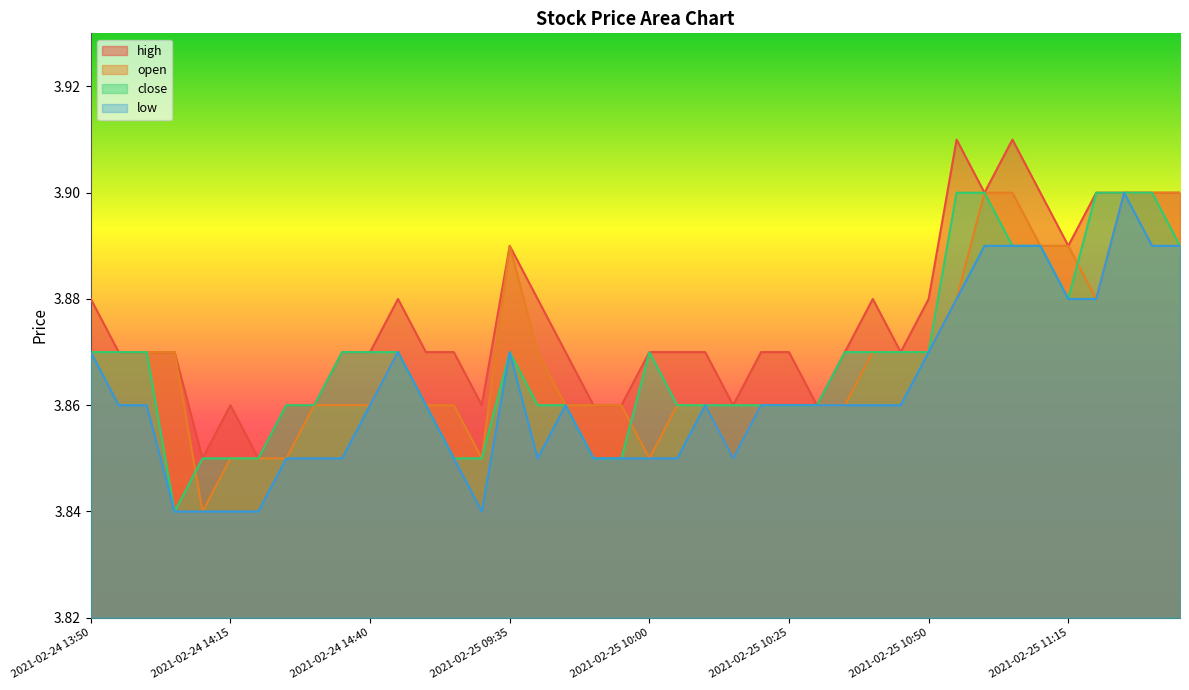

Count the number of data series in this chart.

4